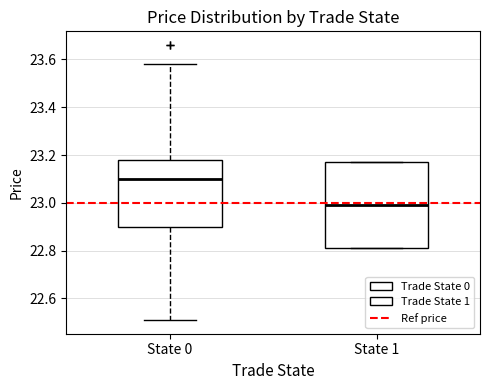

Reading left to right, transcribe this box plot: for each box, give where its median line is, the range the box spans, and where its two whiskers end, as read against the y-axis. The values are not printed on the chart, so give them approximately, as read against the axis.

State 0: median 23.10, box 22.90 to 23.18, whiskers 22.52 to 23.58
State 1: median 23.00, box 22.82 to 23.18, whiskers 22.82 to 23.18